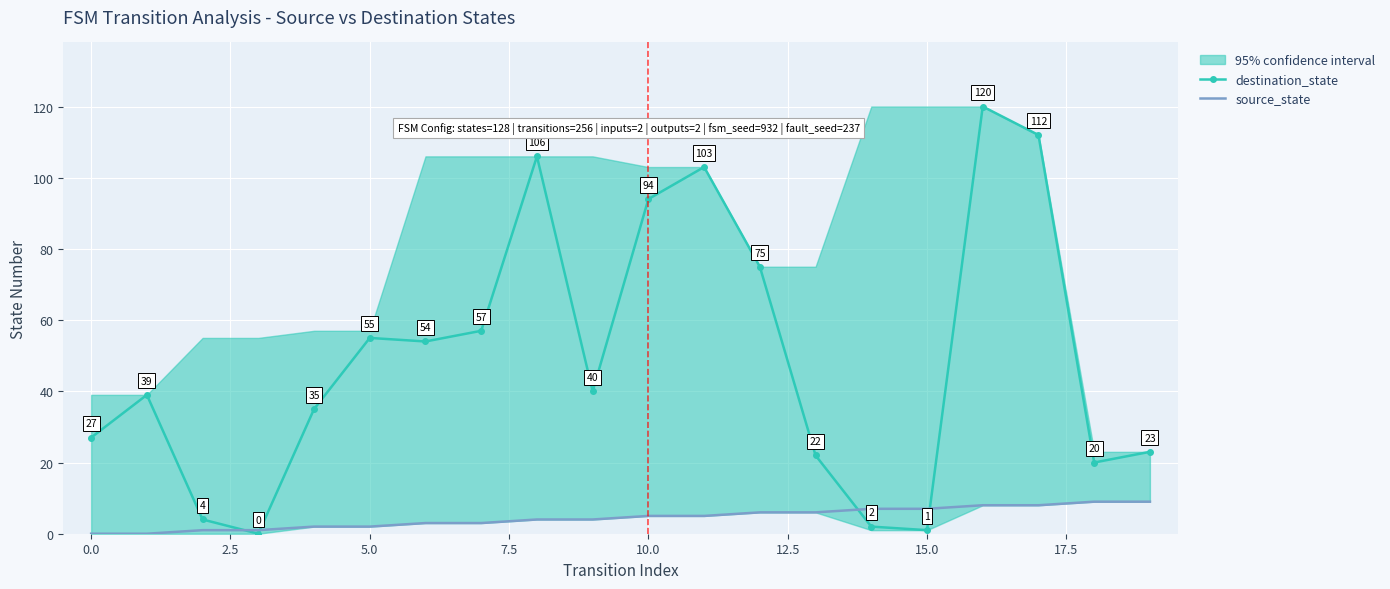

Reading left to right, extract all data points from this chart.

destination_state: 27	39	4	0	35	55	54	57	106	40	94	103	75	22	2	1	120	112	20	23
source_state: 0	0	1	1	2	2	3	3	4	4	5	5	6	6	7	7	8	8	9	9